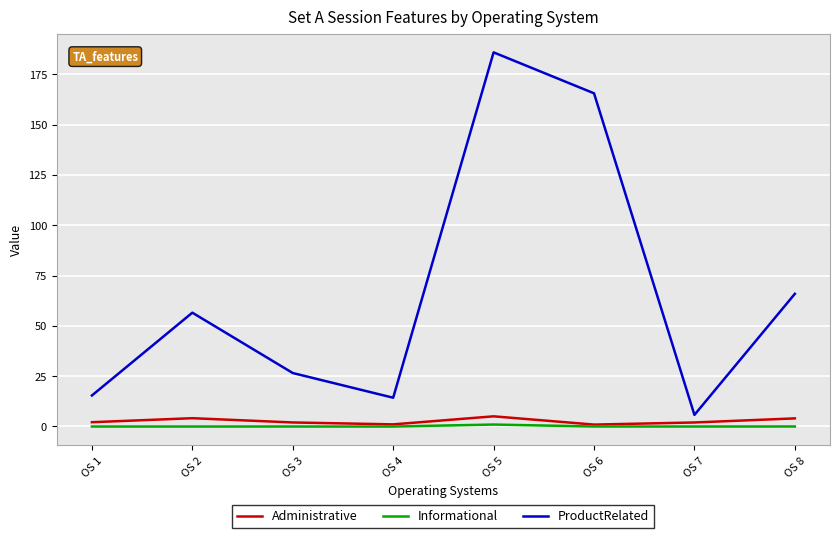

At which category is the sum across all series the highest?

OS 5